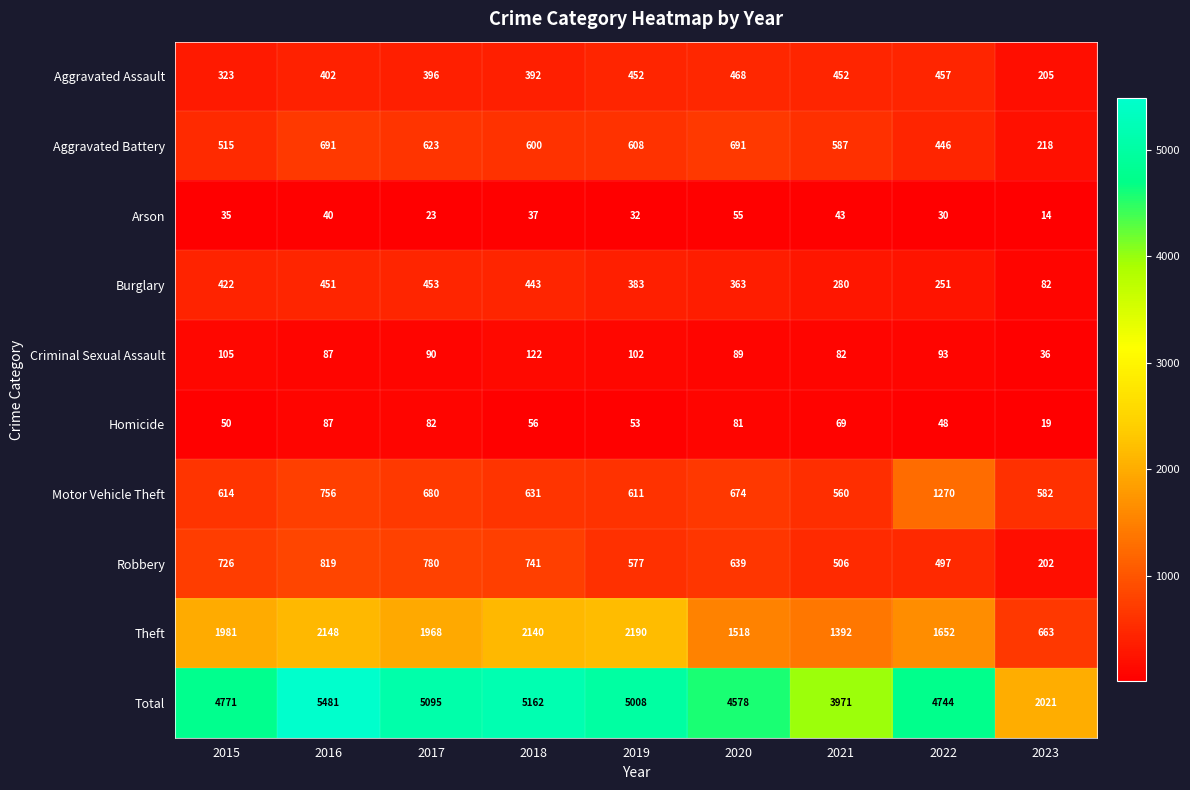

Where does the Robbery series first go above 639?

2015